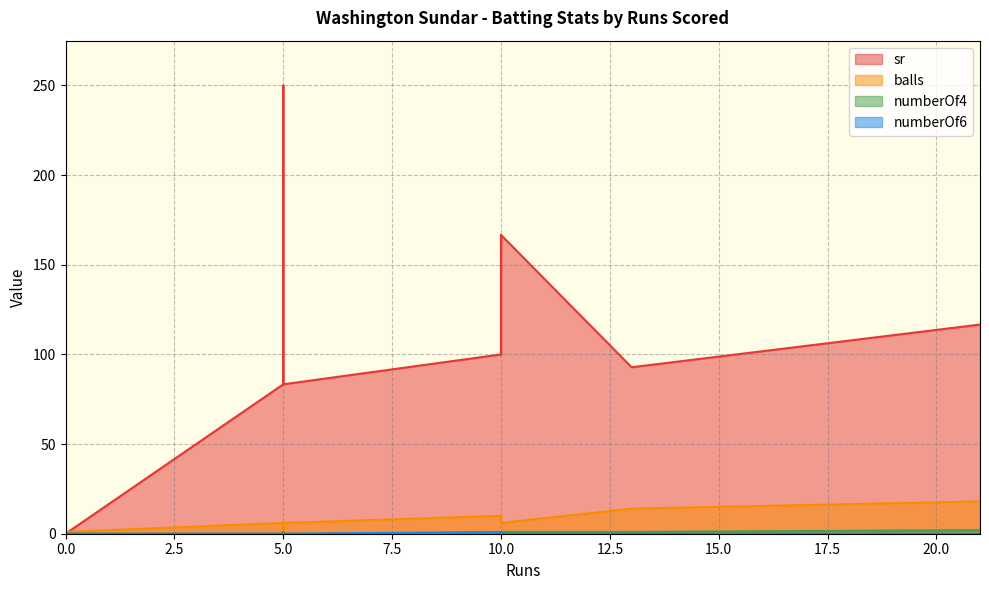

Is the value of numberOf4 at 13 greater than the value of numberOf6 at 5?

Yes